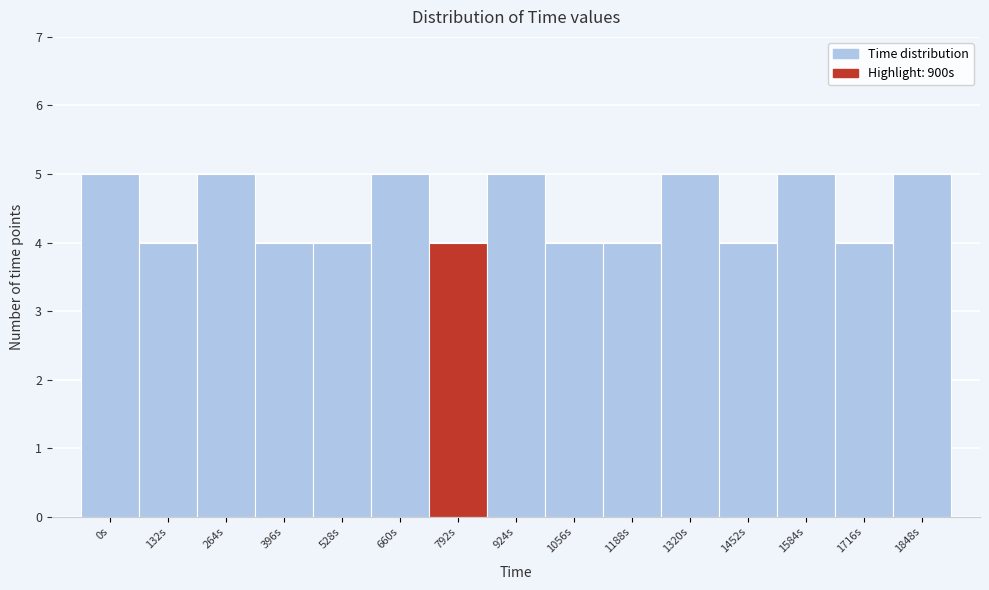

Reading left to right, what are all the values shown in this chart?

5	4	5	4	4	5	4	5	4	4	5	4	5	4	5